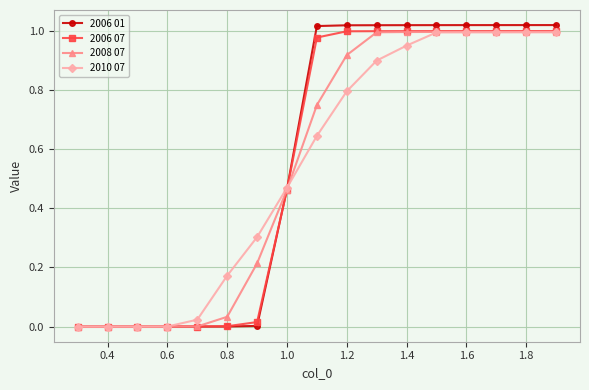

Which series has the widest spread of values?

2006 01